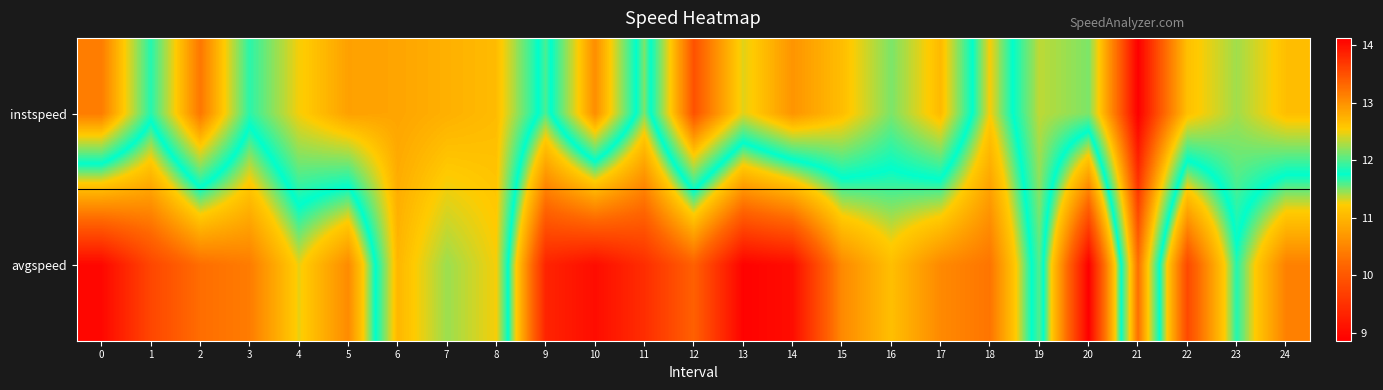

Reading left to right, transcribe all the data shown in this chart.

instspeed: 0=13.2	1=11.9	2=13.2	3=11.9	4=12.5	5=12.9	6=12.8	7=12.8	8=12.7	9=11.6	10=13.0	11=11.5	12=13.5	13=12.4	14=13.0	15=12.7	16=12.1	17=12.7	18=11.2	19=12.3	20=12.1	21=14.1	22=12.6	23=12.3	24=12.6
avgspeed: 0=9.0	1=9.8	2=10.3	3=10.4	4=11.3	5=10.6	6=12.7	7=12.2	8=12.5	9=9.3	10=9.0	11=9.5	12=10.1	13=8.9	14=9.0	15=10.6	16=11.1	17=10.6	18=10.3	19=12.0	20=8.9	21=13.3	22=9.8	23=11.7	24=10.5